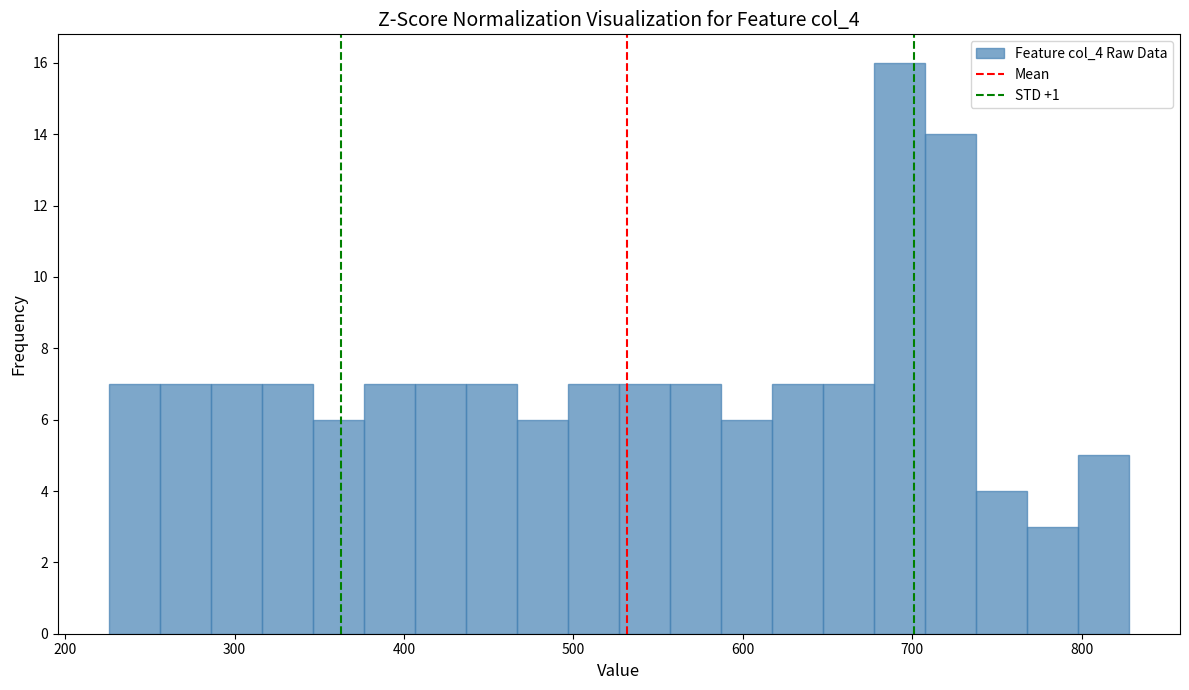

Around what value on the x-axis is the tallest bar? Give the approximate position of its centre, as read against the axis.

690